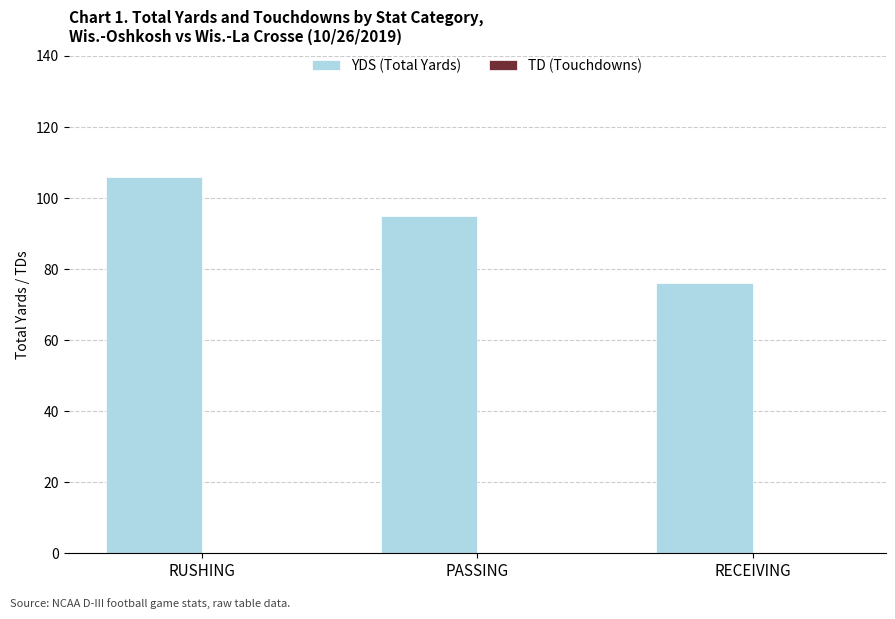

At which label is the value closest to 91?

PASSING